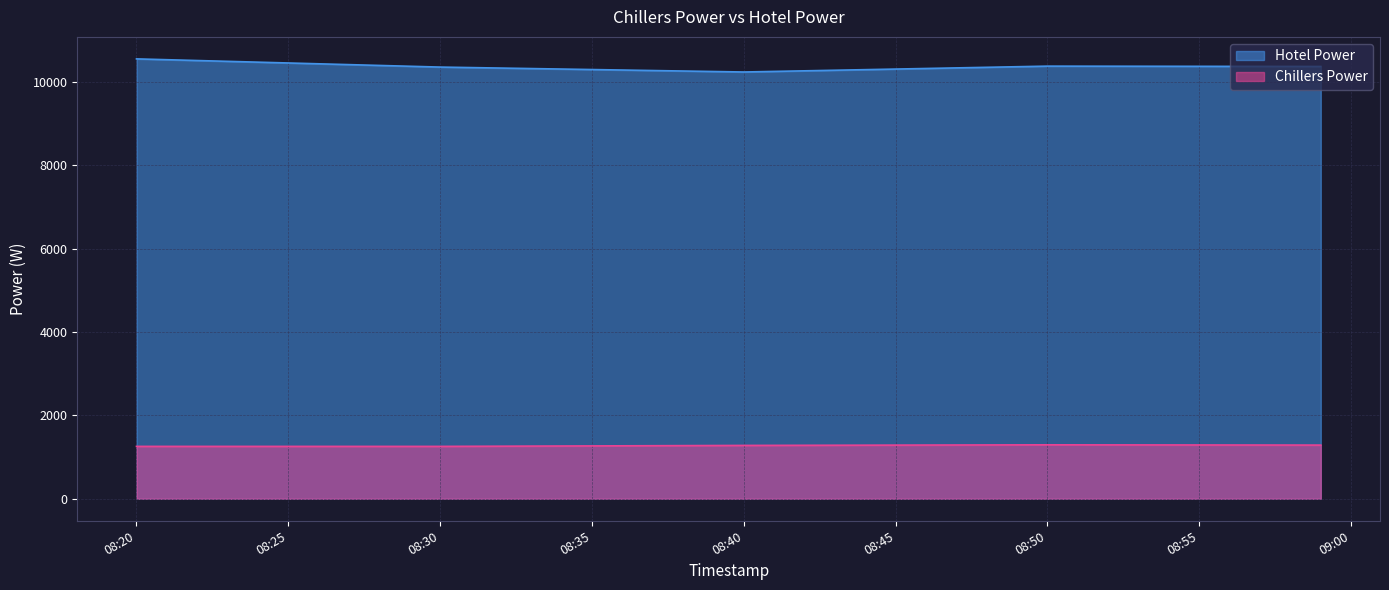

Which series has the widest spread of values?

Hotel Power